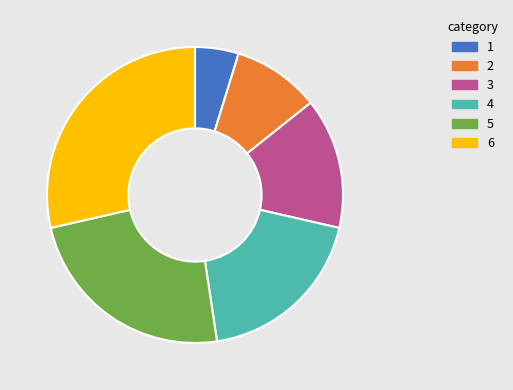

Is there a majority slice in this chart?

No